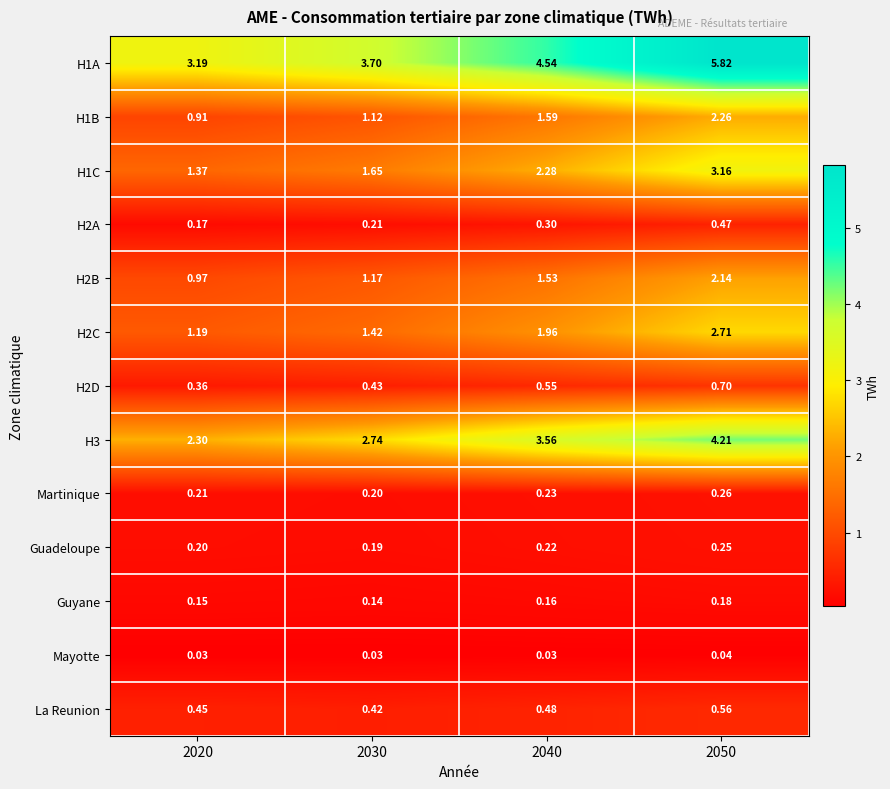

Is the value of Martinique at 2020 greater than the value of H1A at 2040?

No